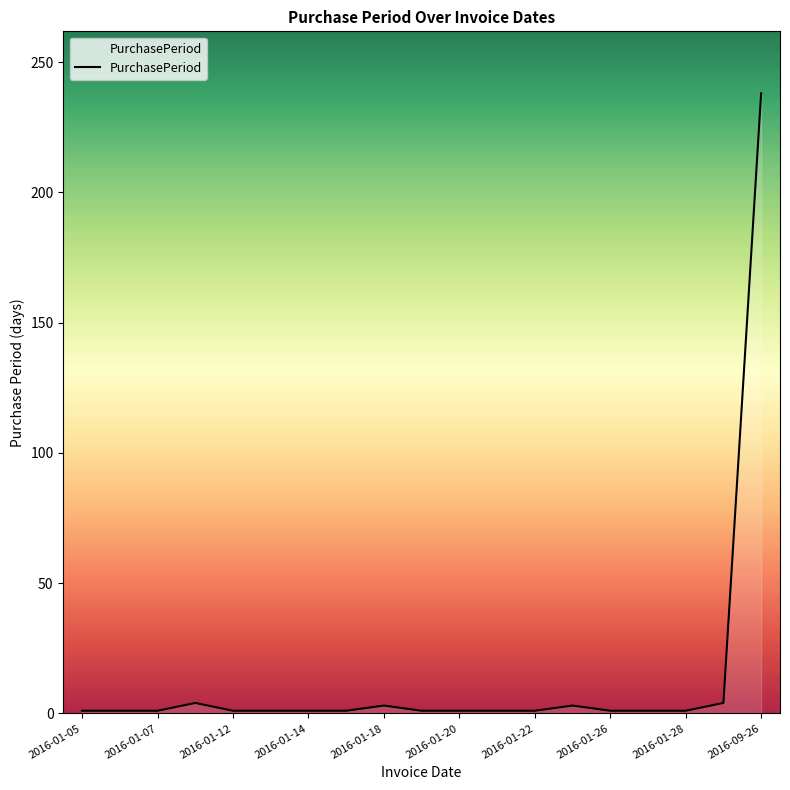

What is the maximum value shown in the chart?

238